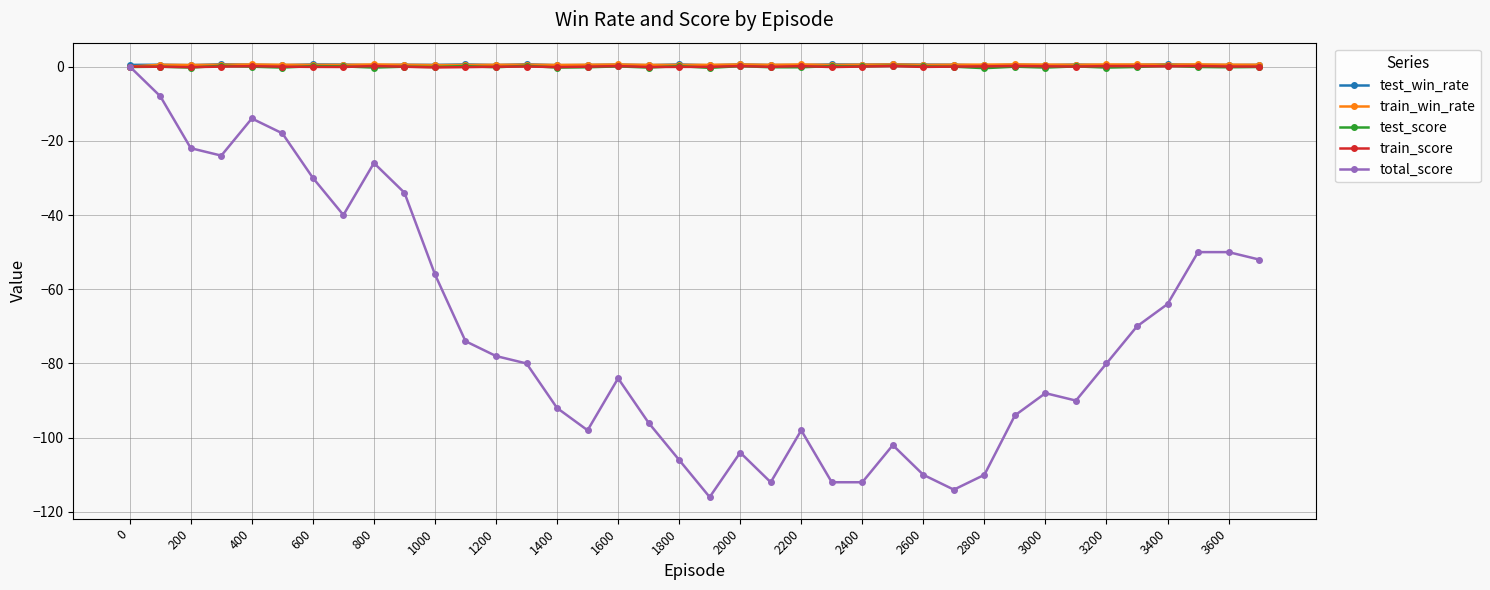

Which series has the largest range (max minus min)?

total_score